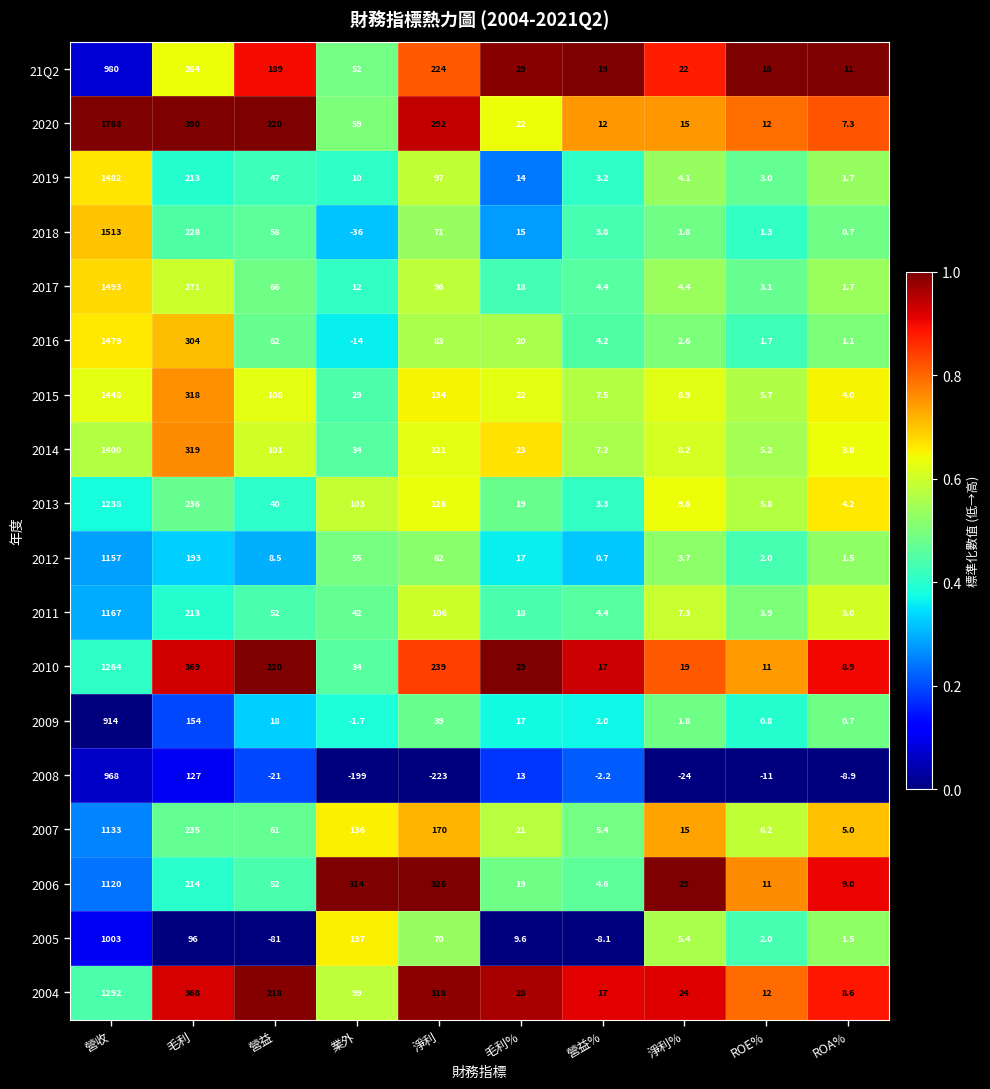

What is the spread (max minus min) of values at 業外?

513.0